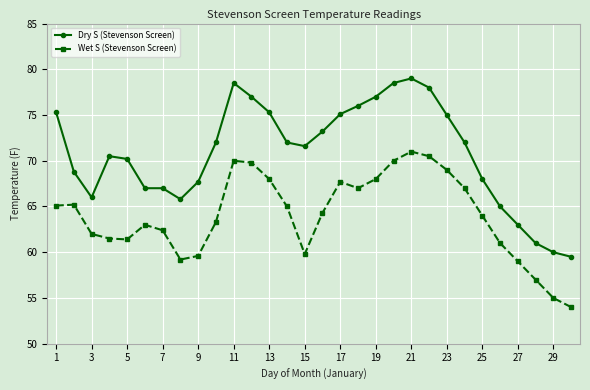

List the series in order of their overall mean, lowest first.

Wet S (Stevenson Screen), Dry S (Stevenson Screen)